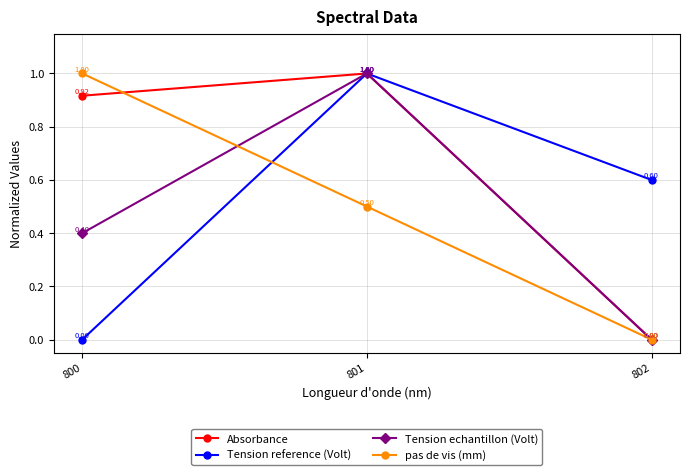

List the series in order of their overall mean, lowest first.

Tension echantillon (Volt), pas de vis (mm), Tension reference (Volt), Absorbance